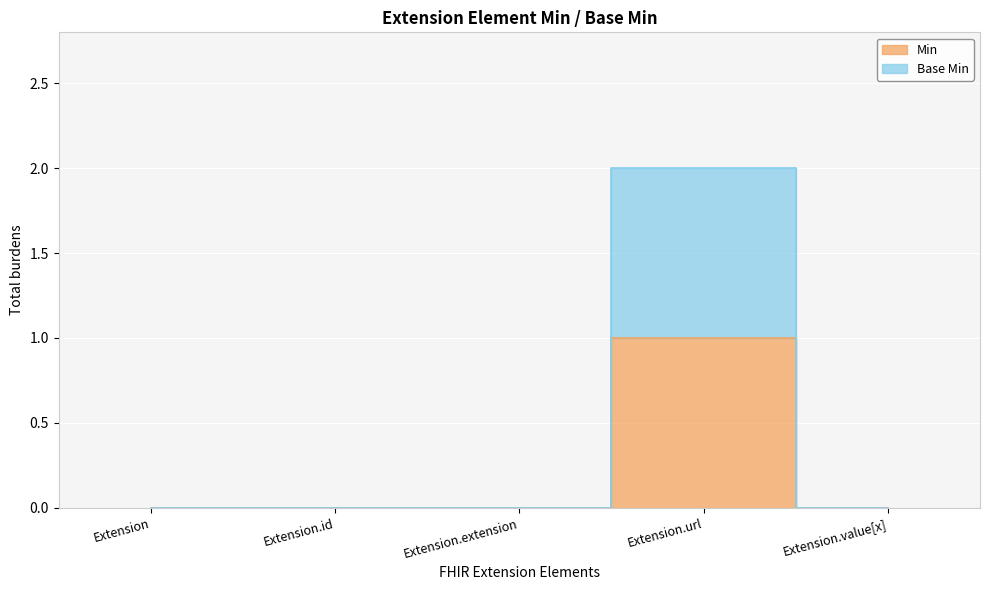

Reading left to right, extract all data points from this chart.

Min: Extension=0	Extension.id=0	Extension.extension=0	Extension.url=1	Extension.value[x]=0
Base Min: Extension=0	Extension.id=0	Extension.extension=0	Extension.url=2	Extension.value[x]=0